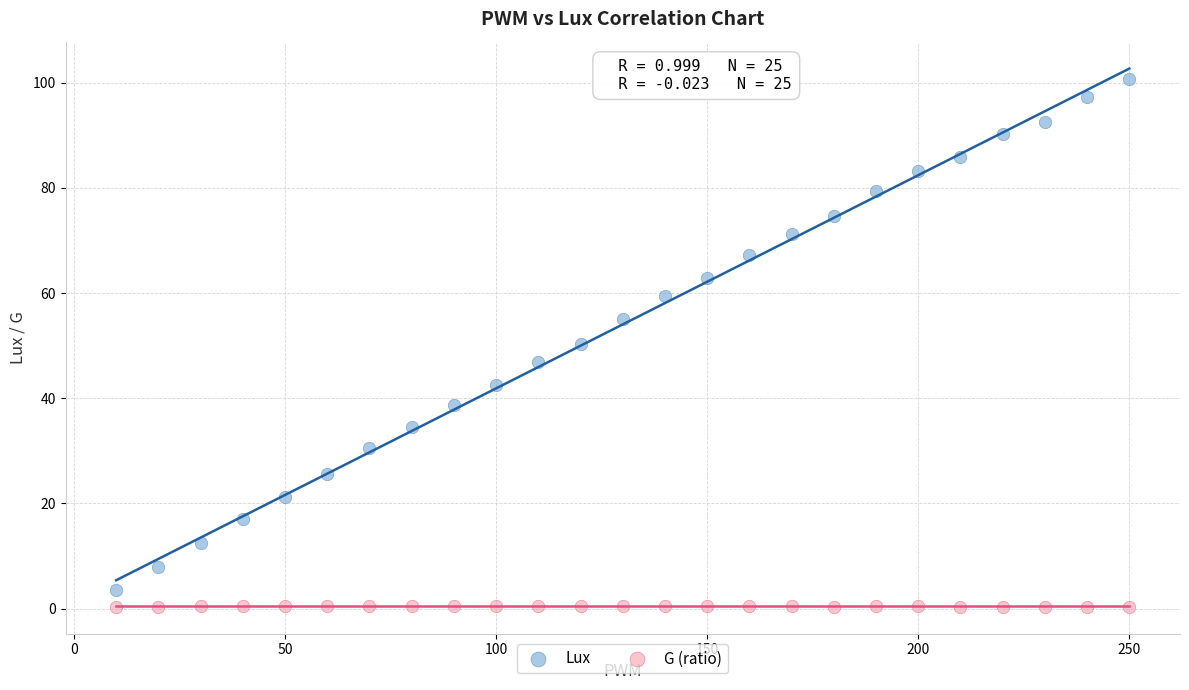

In the Lux series, what Y value is closest to 52?

50.4